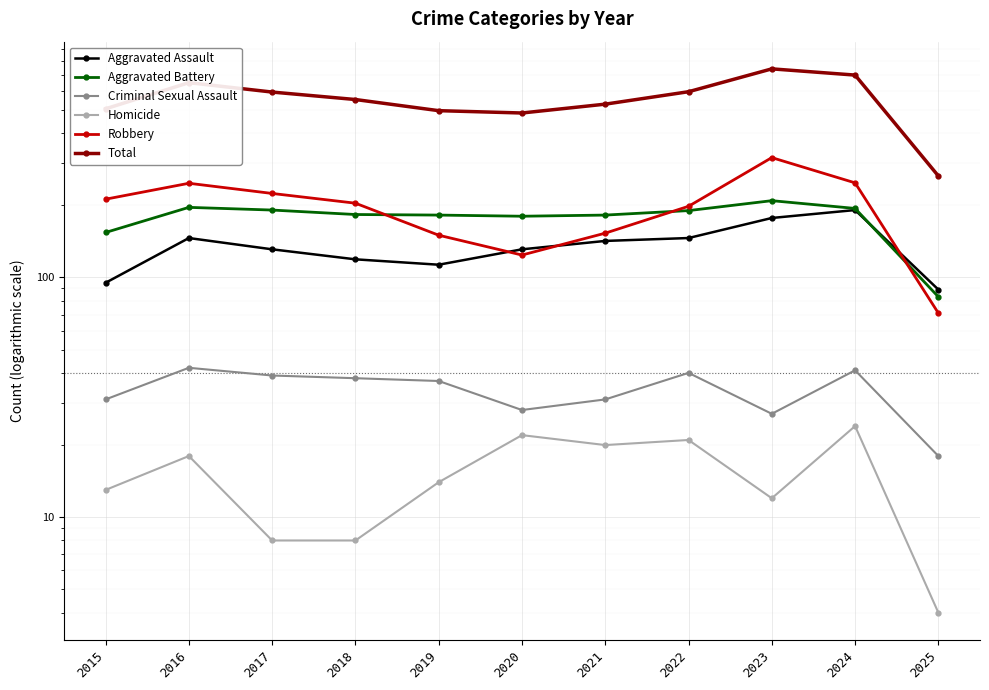

Where is Criminal Sexual Assault nearest to the value 30?

2015